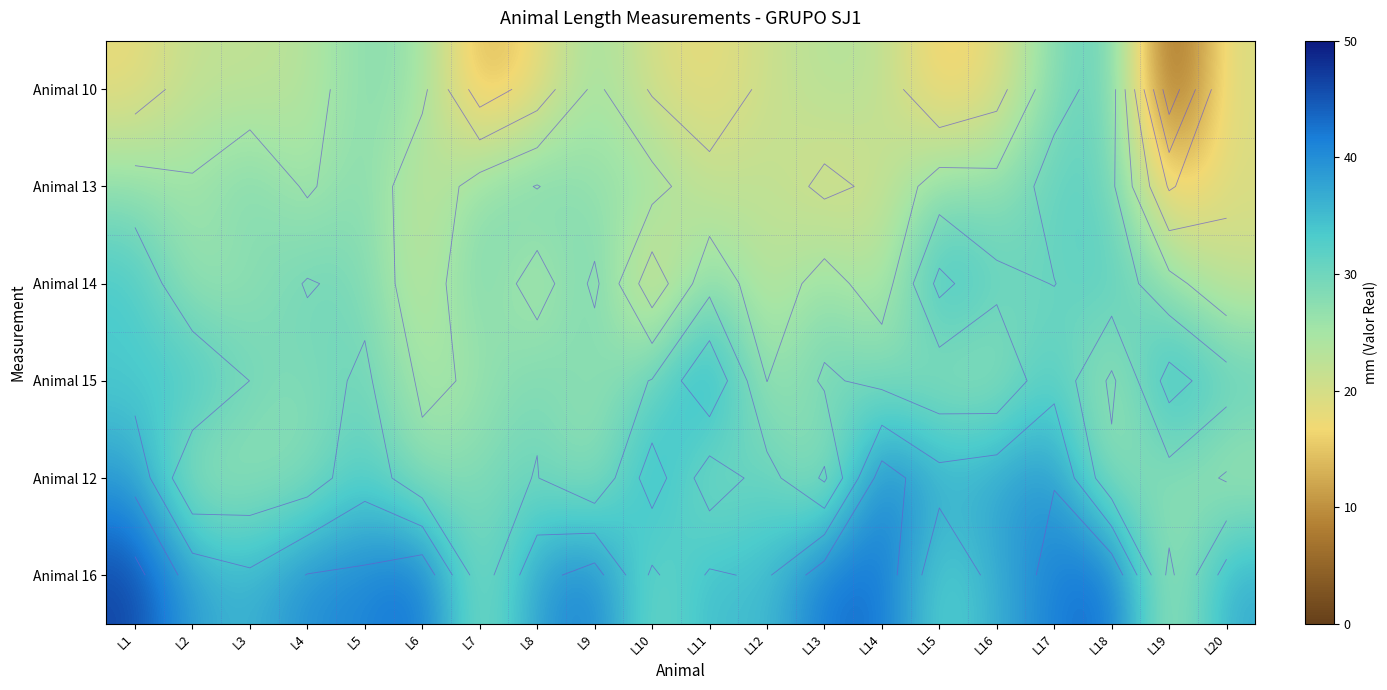

How many data points in Animal 15 are above 29?

11